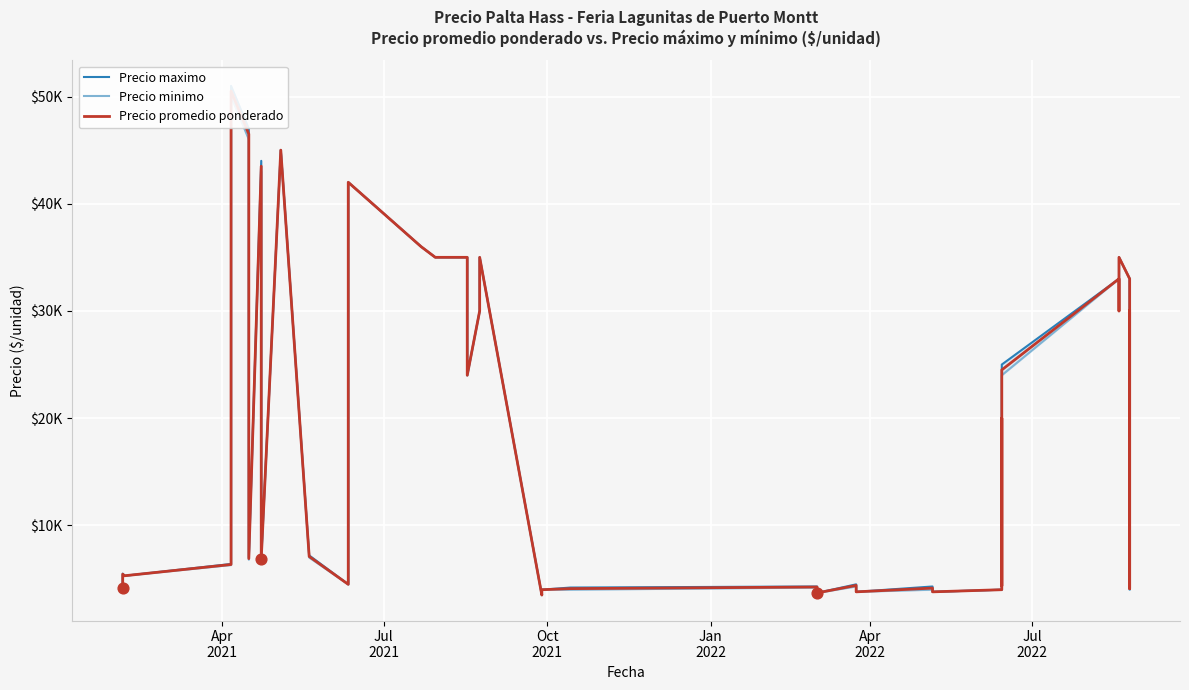

Which series contains the highest Y value?

Precio maximo